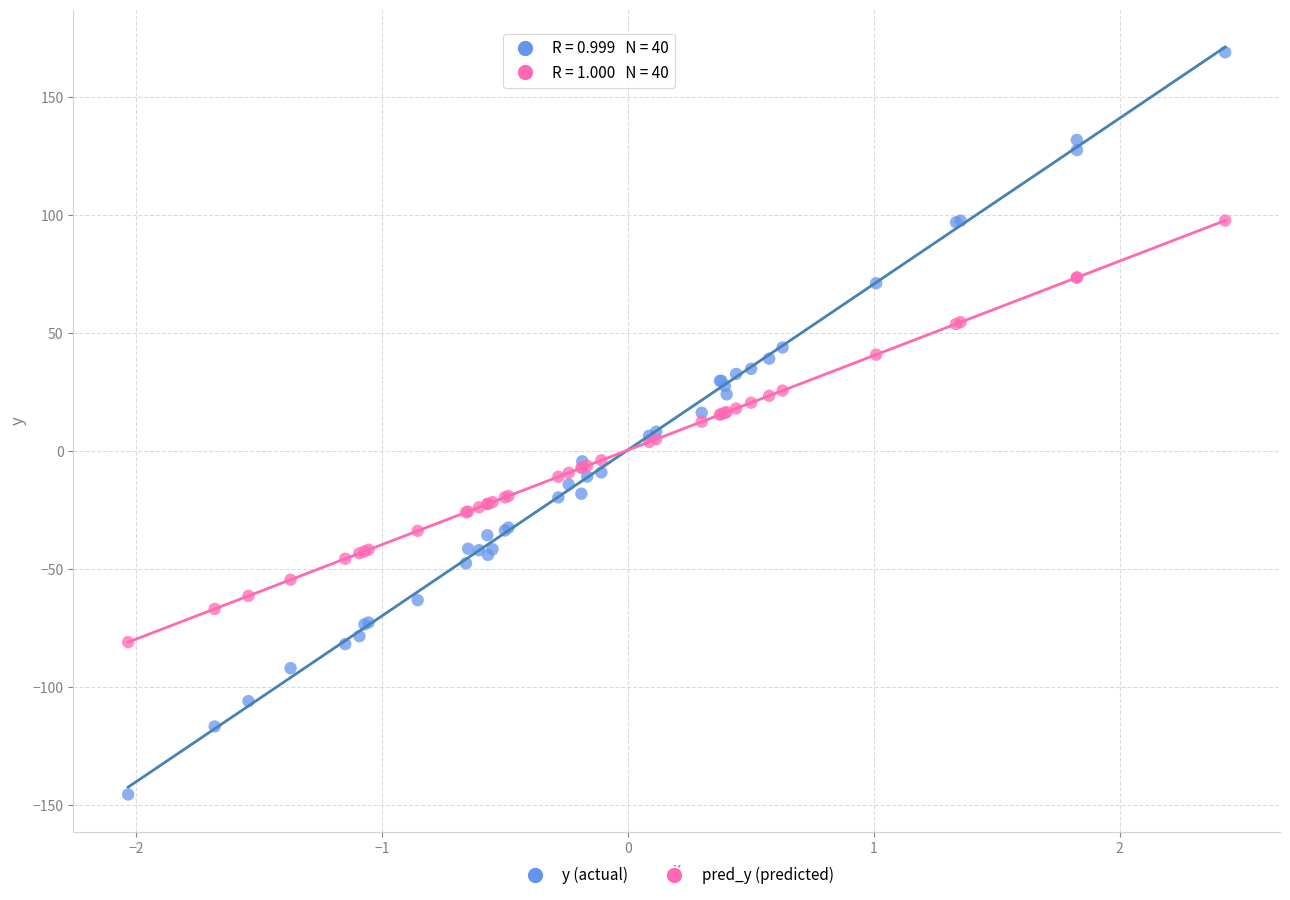

Which series reaches the minimum Y coordinate?

y (actual)